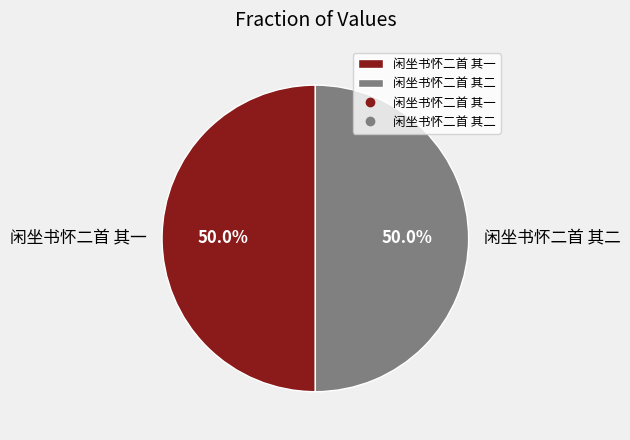

Combined, do 闲坐书怀二首 其一 and 闲坐书怀二首 其二 account for over 50%?

Yes